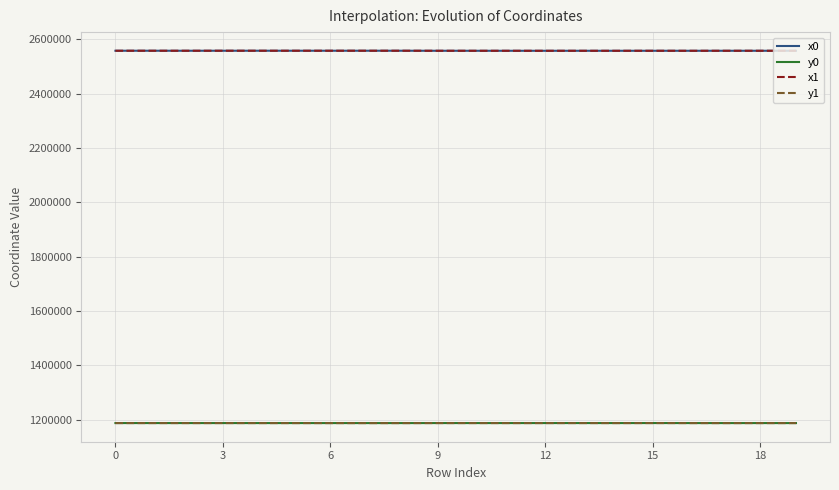

At how many categories does at least one series exceed 2339451?

20